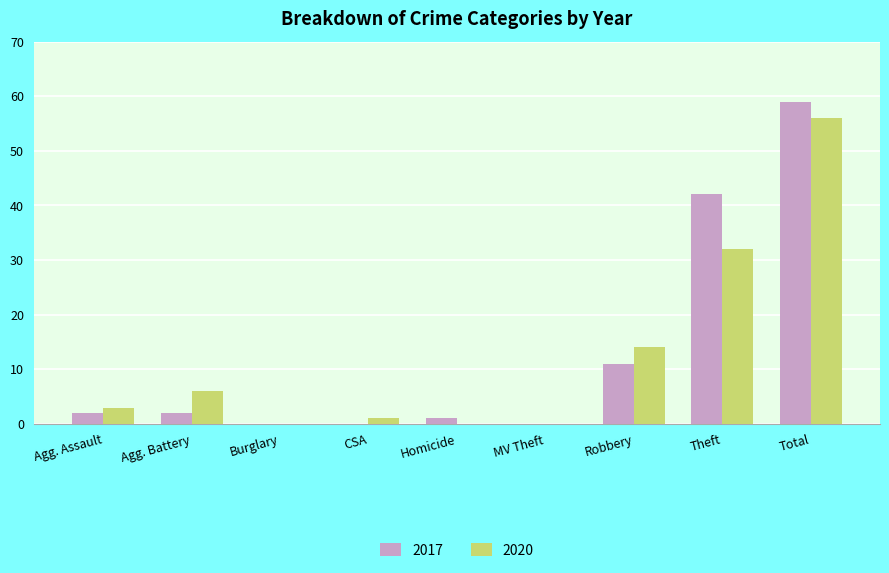

What is the average value of the 2017 series?

13